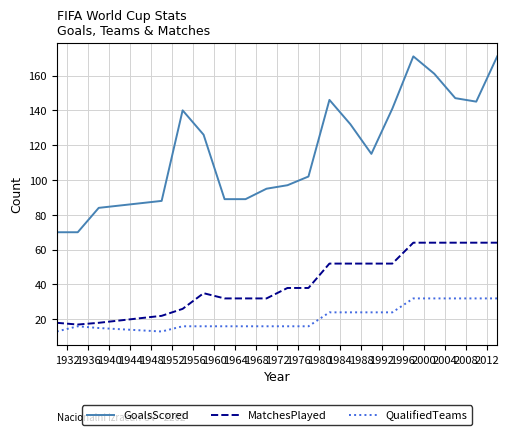

What is the maximum value for QualifiedTeams?

32